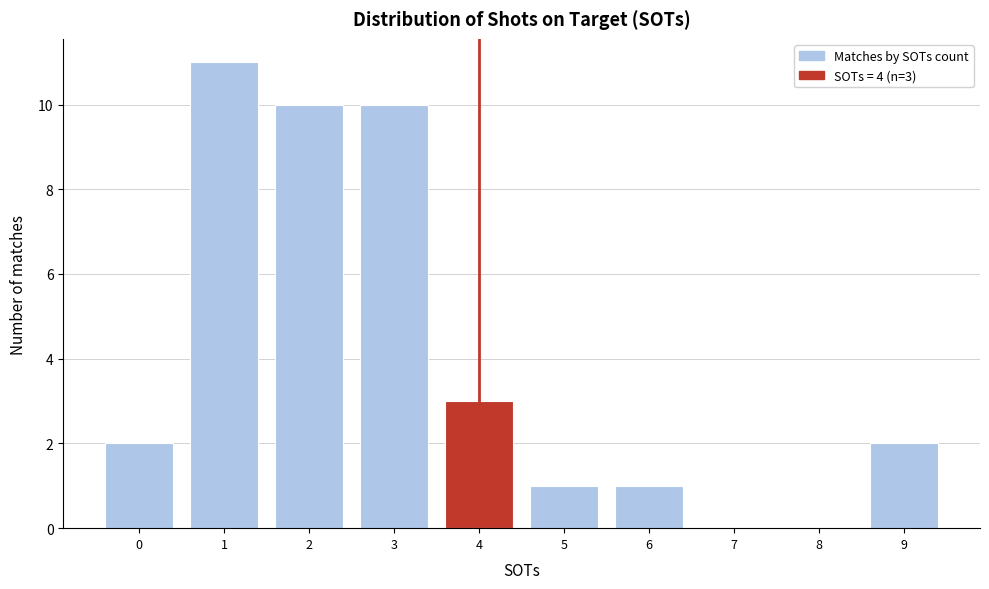

Reading right to left, transcribe all the data shown in this chart.

9=2	8=0	7=0	6=1	5=1	4=3	3=10	2=10	1=11	0=2